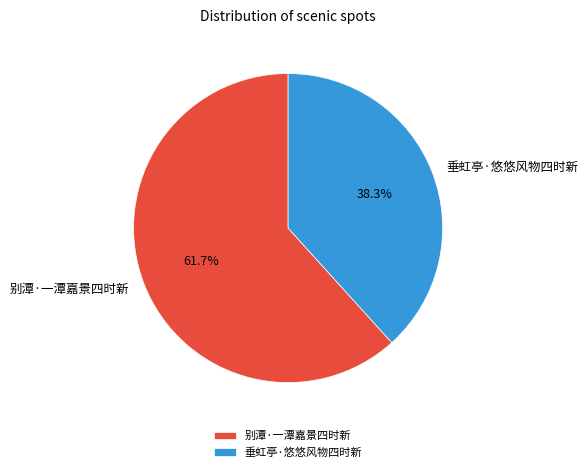

To the nearest percent, what is the average slice percentage?

50%